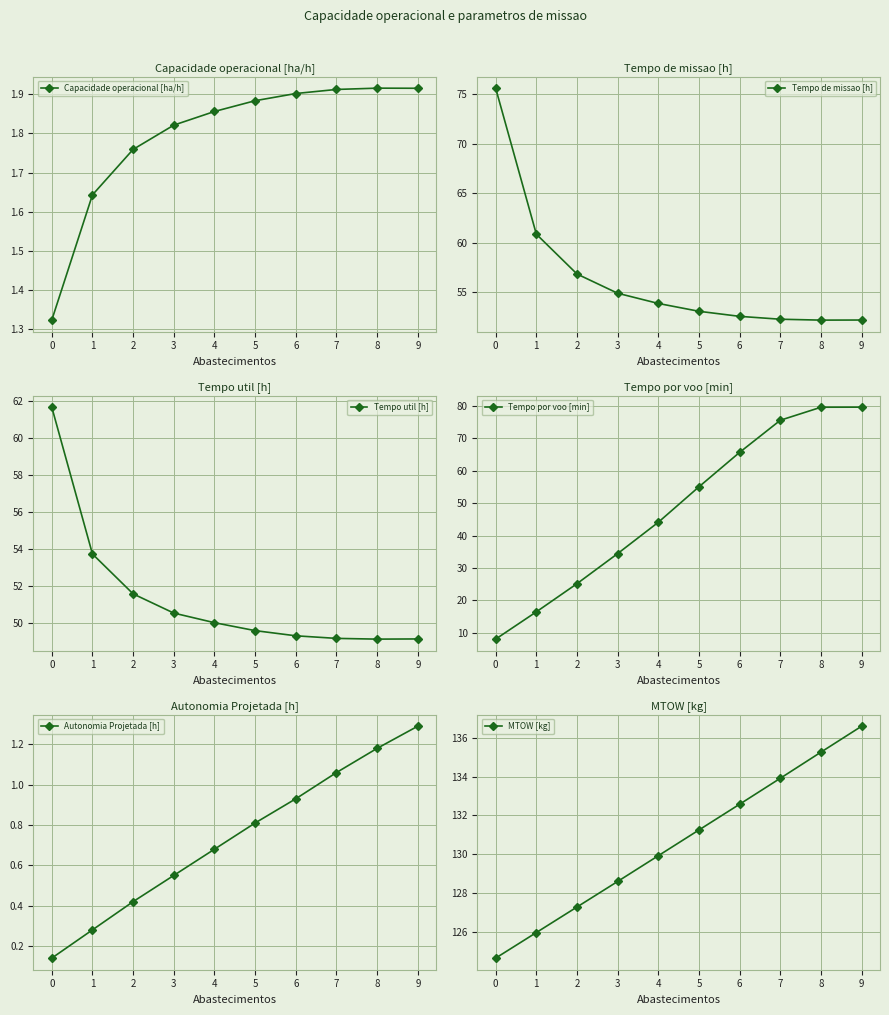

What are all the series names shown in the legend?

Capacidade operacional [ha/h], Tempo de missao [h], Tempo util [h], Tempo por voo [min], Autonomia Projetada [h], MTOW [kg]